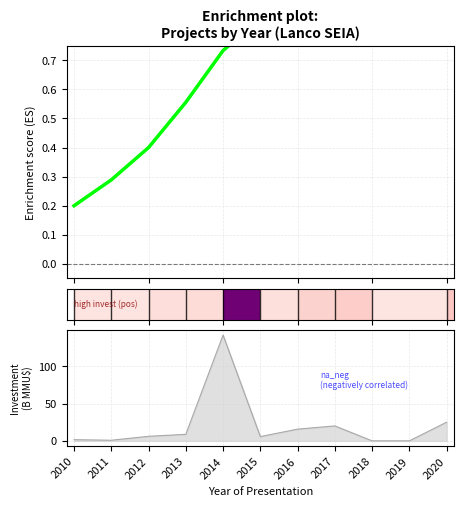

Reading left to right, transcribe all the data shown in this chart.

0.2	0.3	0.4	0.6	0.7	0.8	0.9	1.0	1.0	1.0	1.0